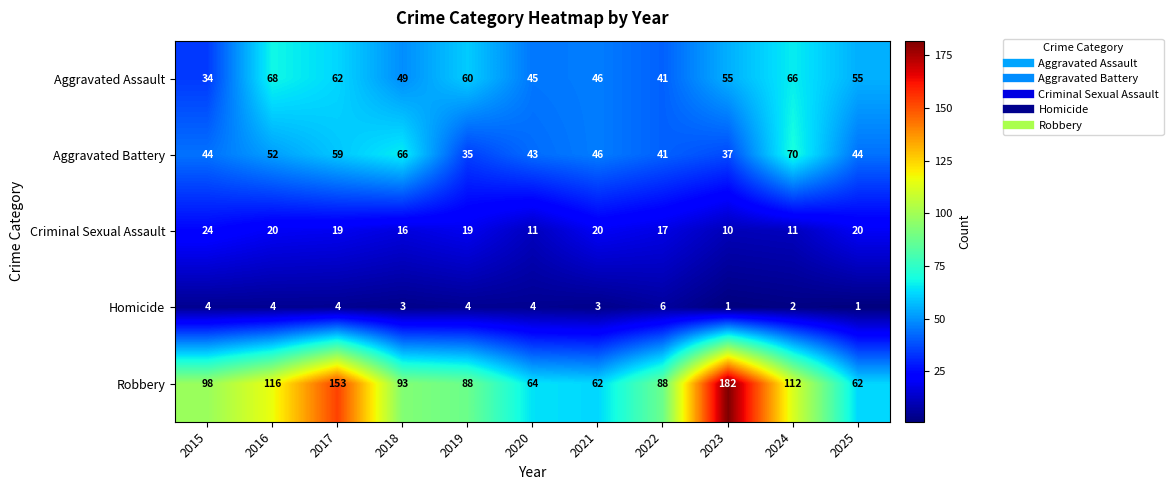

Where is Aggravated Battery nearest to the value 52?

2016